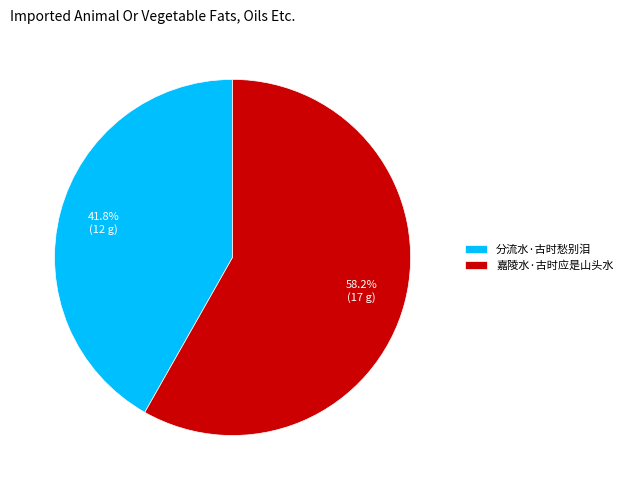

To the nearest percent, what is the difference between the largest and smallest slice percentages?

16%